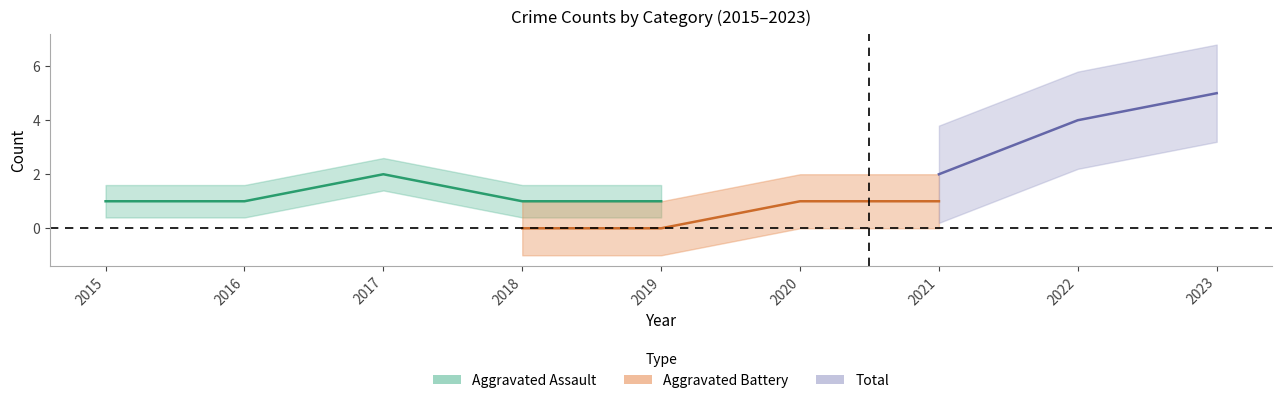

Is it true that Aggravated Assault equals 1 at 2015?

True